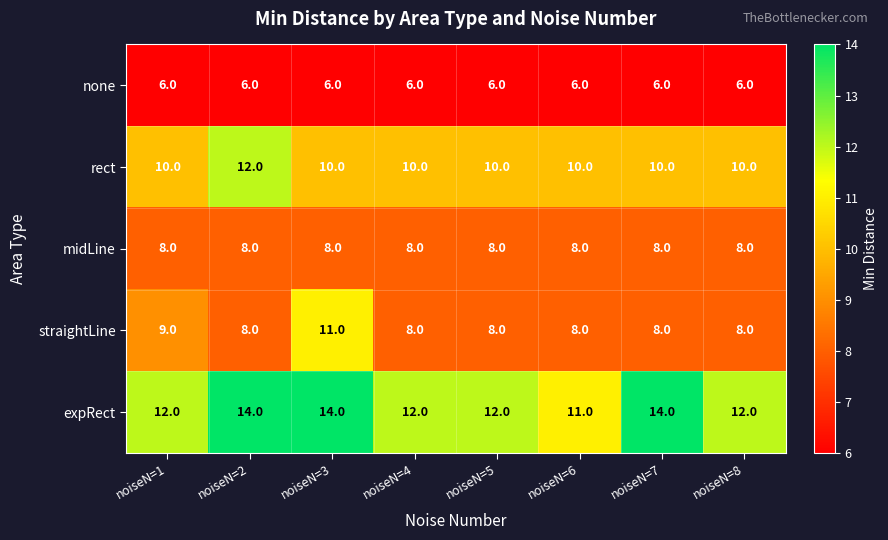

The rect series shows 3 at noiseN=7. True or false?

False